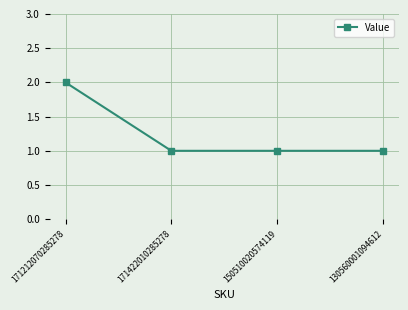

The chart shows a value of 1 at 130560001094612. True or false?

True